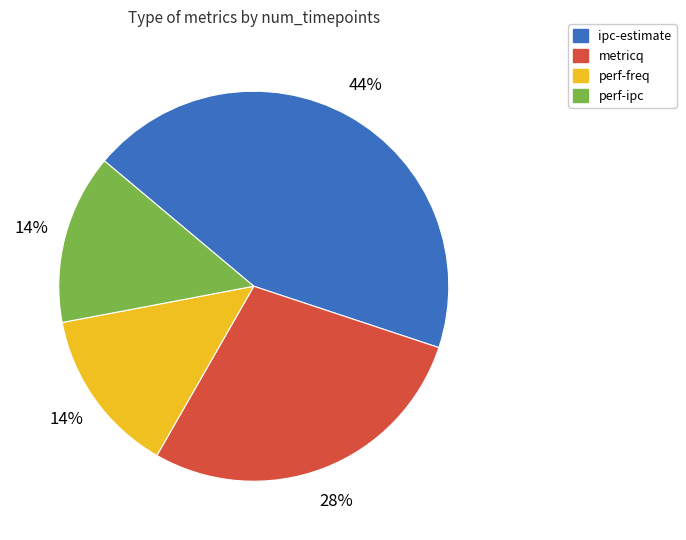

What is the ratio of the value at metricq to the value at perf-ipc?

2.0